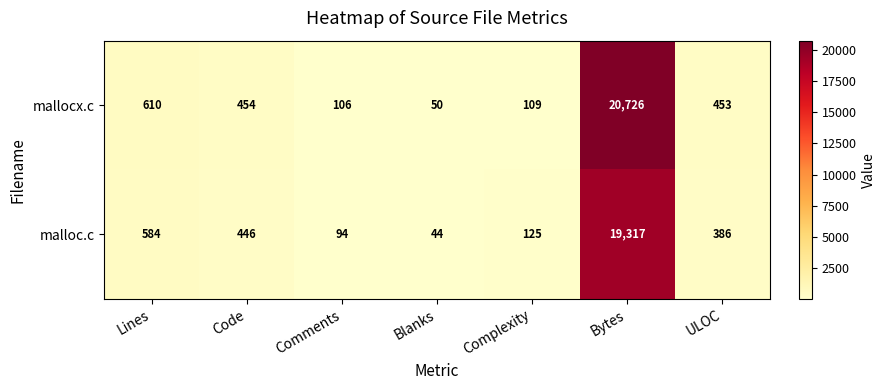

Which series has the largest total across all categories?

mallocx.c